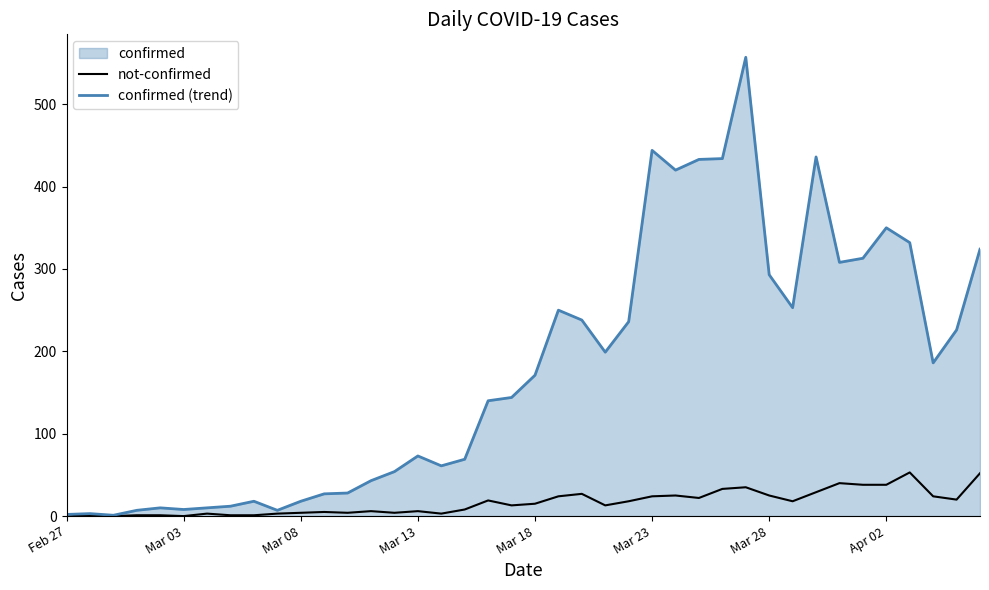

Which series has the widest spread of values?

confirmed (trend)